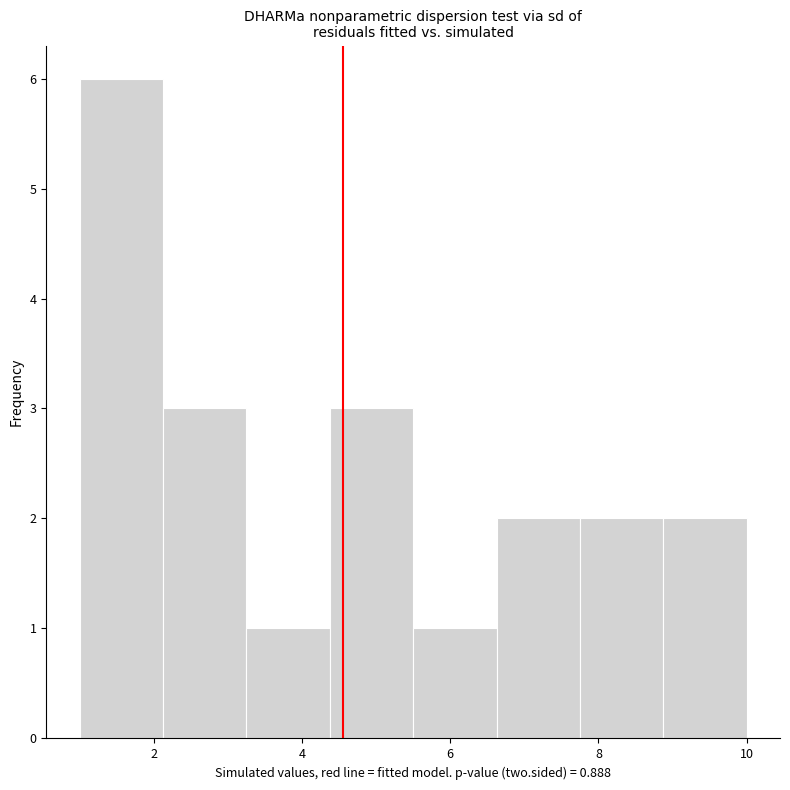

Which range on the x-axis has the tallest bar?

1.0 to 2.2